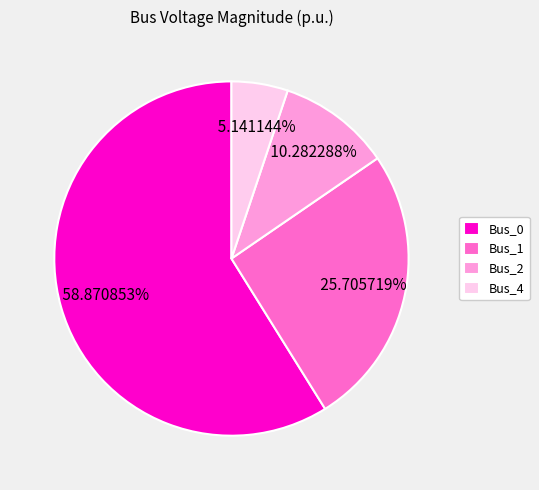

What percentage do Bus_0 and Bus_1 together represent?

84.6%